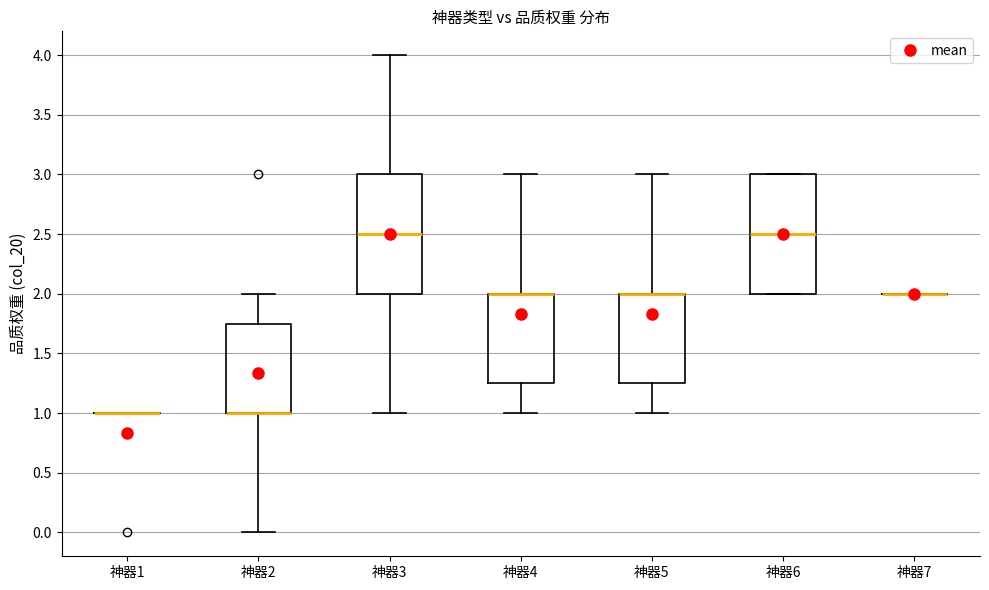

Reading left to right, read every box against the y-axis: the position of its median line, the range the box covers, and the ends of its whiskers. The values are not printed on the chart, so give them approximately, as read against the axis.

神器1: box collapsed to a line at 1.00, whiskers 1.00 to 1.00
神器2: median 1.00 (drawn on the box's lower edge), box 1.00 to 1.75, whiskers 0.00 to 2.00
神器3: median 2.50, box 2.00 to 3.00, whiskers 1.00 to 4.00
神器4: median 2.00 (drawn on the box's upper edge), box 1.25 to 2.00, whiskers 1.00 to 3.00
神器5: median 2.00 (drawn on the box's upper edge), box 1.25 to 2.00, whiskers 1.00 to 3.00
神器6: median 2.50, box 2.00 to 3.00, whiskers 2.00 to 3.00
神器7: box collapsed to a line at 2.00, whiskers 2.00 to 2.00